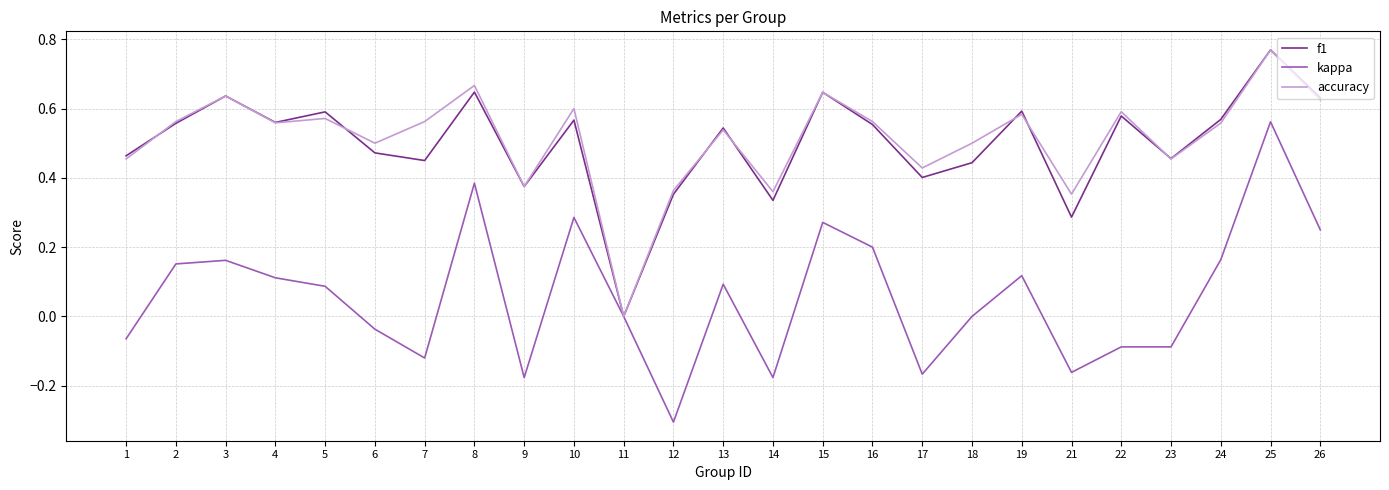

How many values in the accuracy series exceed 0?

24